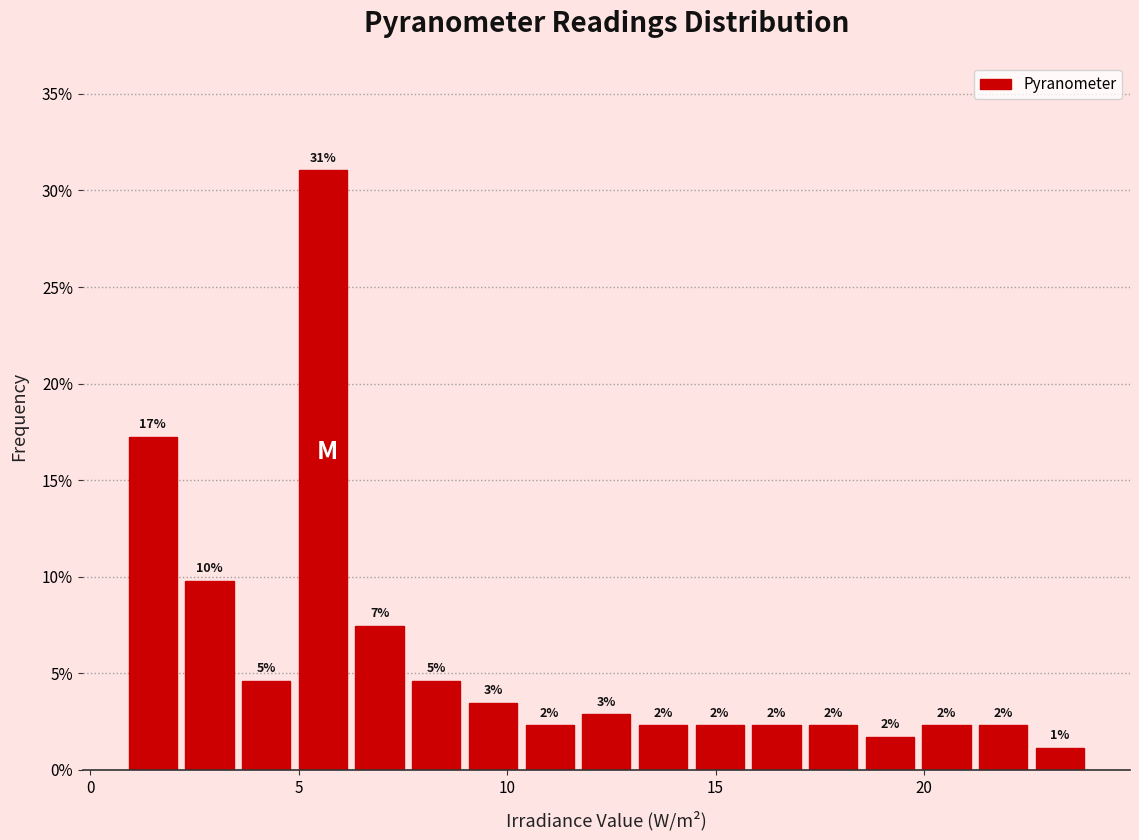

Around what value on the x-axis is the tallest bar? Give the approximate position of its centre, as read against the axis.

5.5